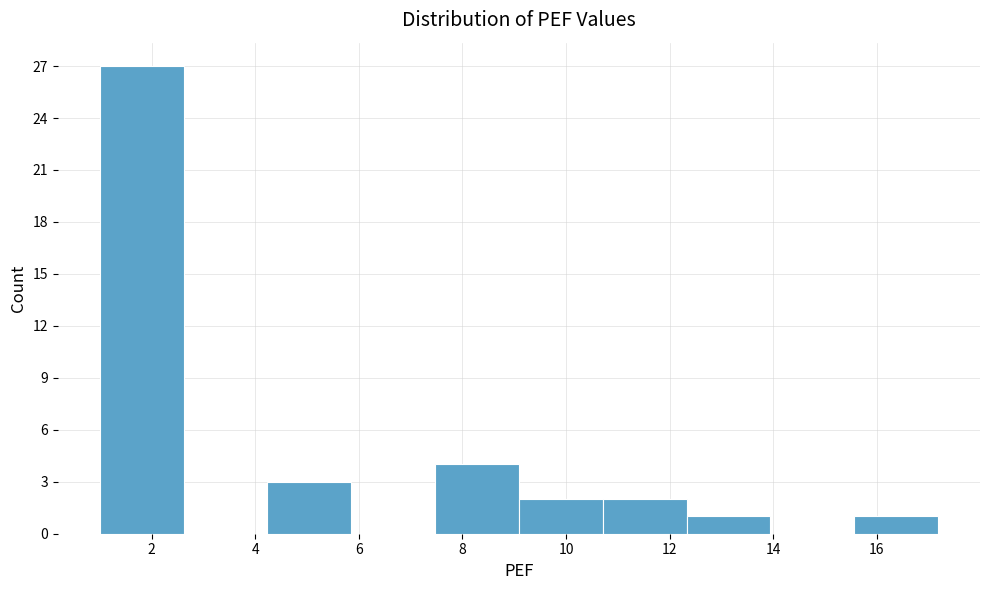

Reading left to right, transcribe this chart: for each bar, give the range it covers on the x-axis and its height. Neither the bar edges nor the heights are printed on the chart, so give them approximately, as read against the axes.

1.0 to 2.6: 27
2.6 to 4.2: 0
4.2 to 5.8: 3
5.8 to 7.4: 0
7.4 to 9.0: 4
9.0 to 10.8: 2
10.8 to 12.4: 2
12.4 to 14.0: 1
14.0 to 15.6: 0
15.6 to 17.2: 1